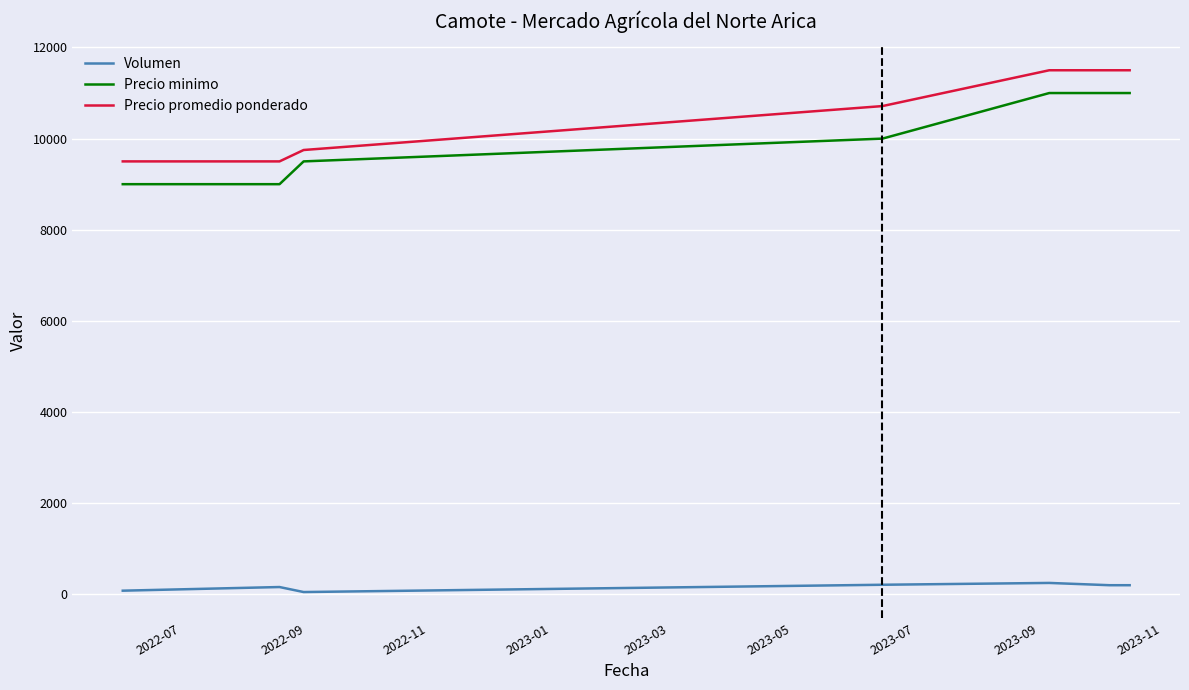

What is the highest value of the Volumen series?

250